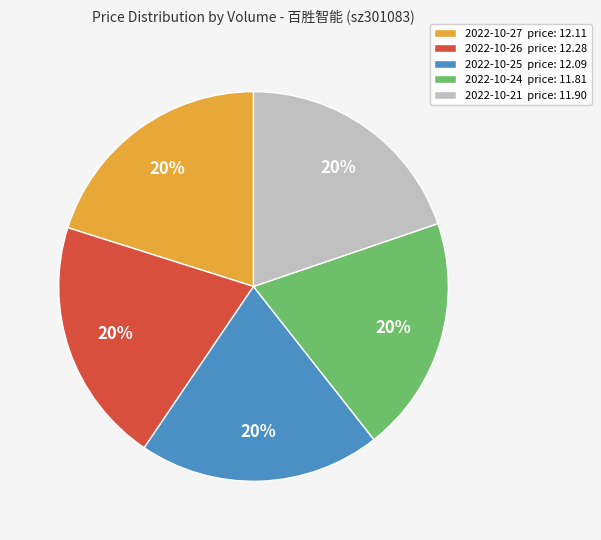

Approximately how many times larger is the value at 2022-10-27 price: 12.11 compared to 2022-10-21 price: 11.90?

1.0